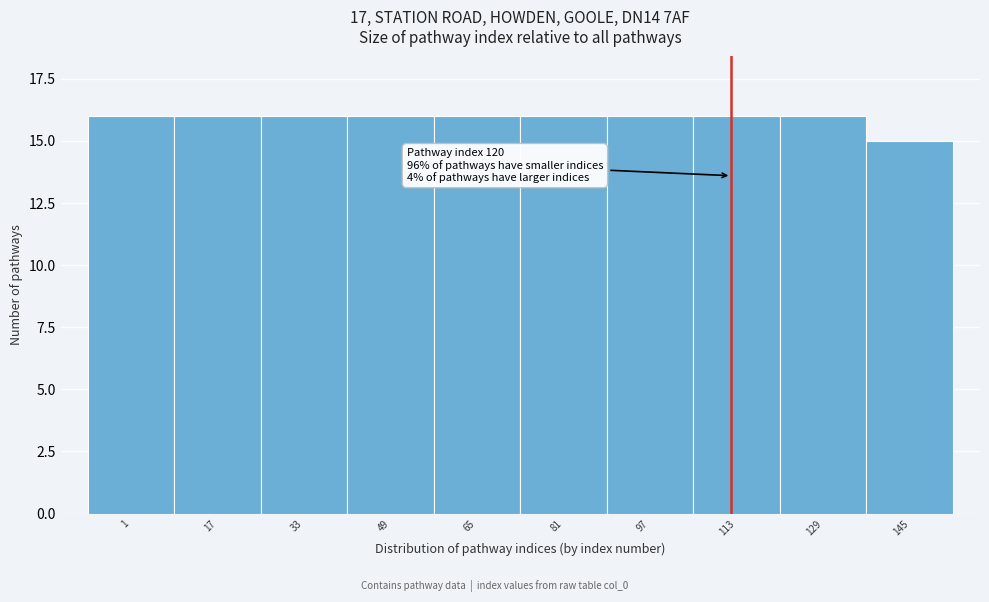

Reading right to left, list all the values displayed in this chart.

15	16	16	16	16	16	16	16	16	16